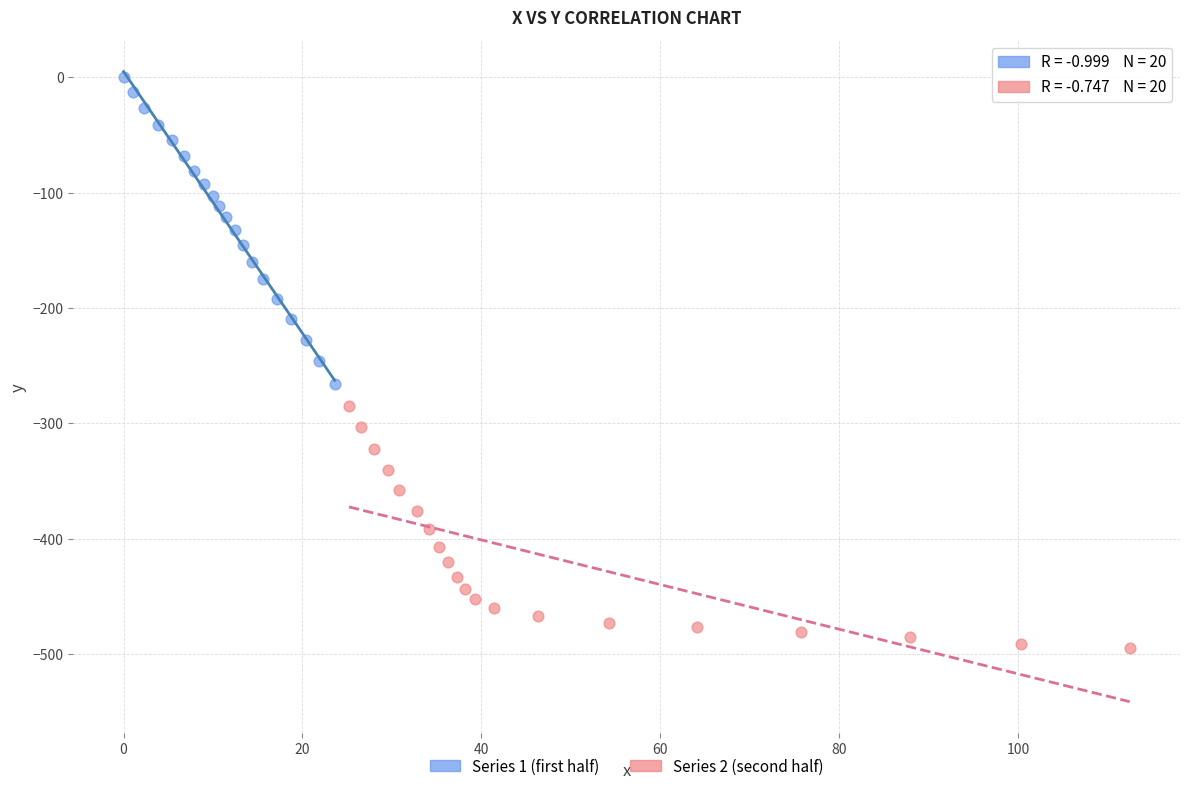

Which series reaches the minimum Y coordinate?

Series 2 (second half)